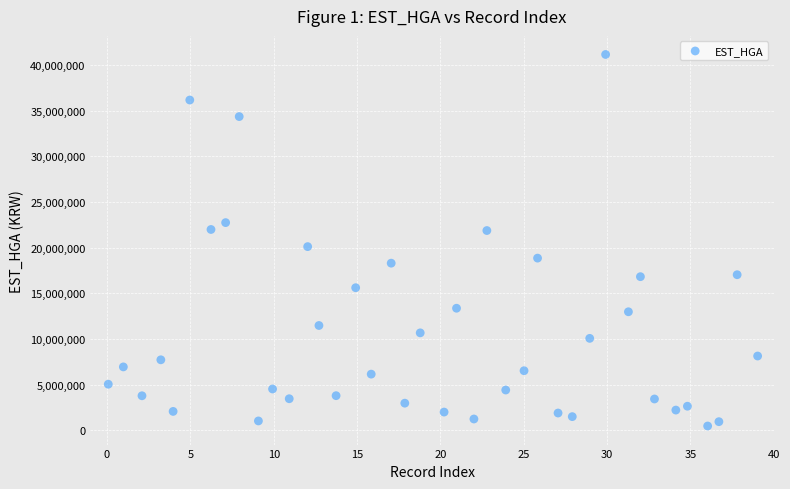

What is the range of Y values (max minus min)?

40676922